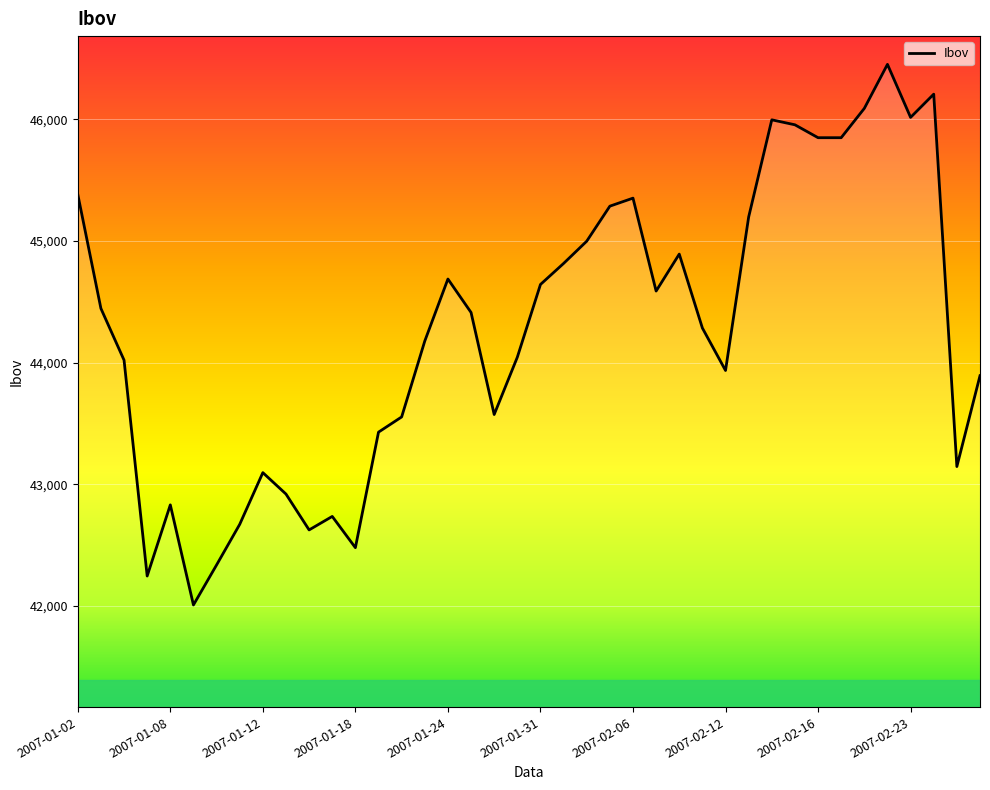

What is the difference between the maximum and minimum values?

4445